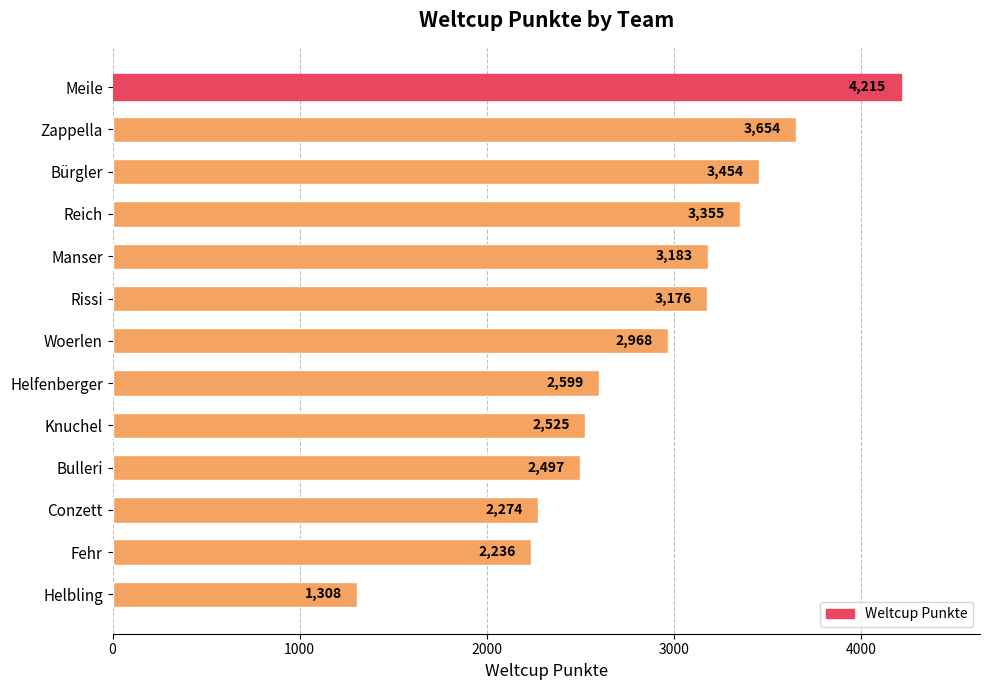

Reading top to bottom, extract all data points from this chart.

4215	3654	3454	3355	3183	3176	2968	2599	2525	2497	2274	2236	1308